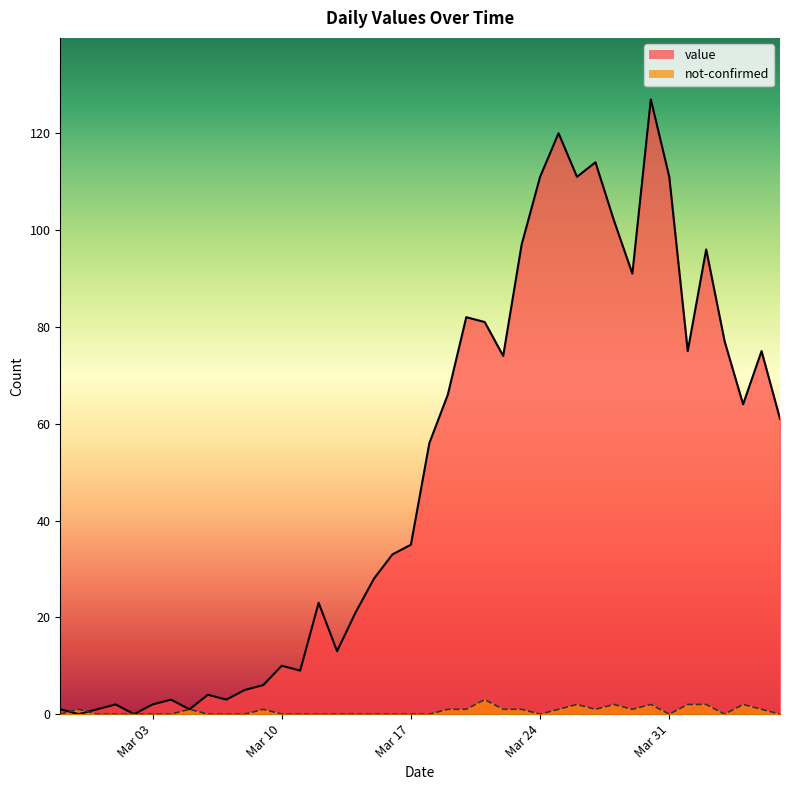

How many times do value and not-confirmed cross each other?

2